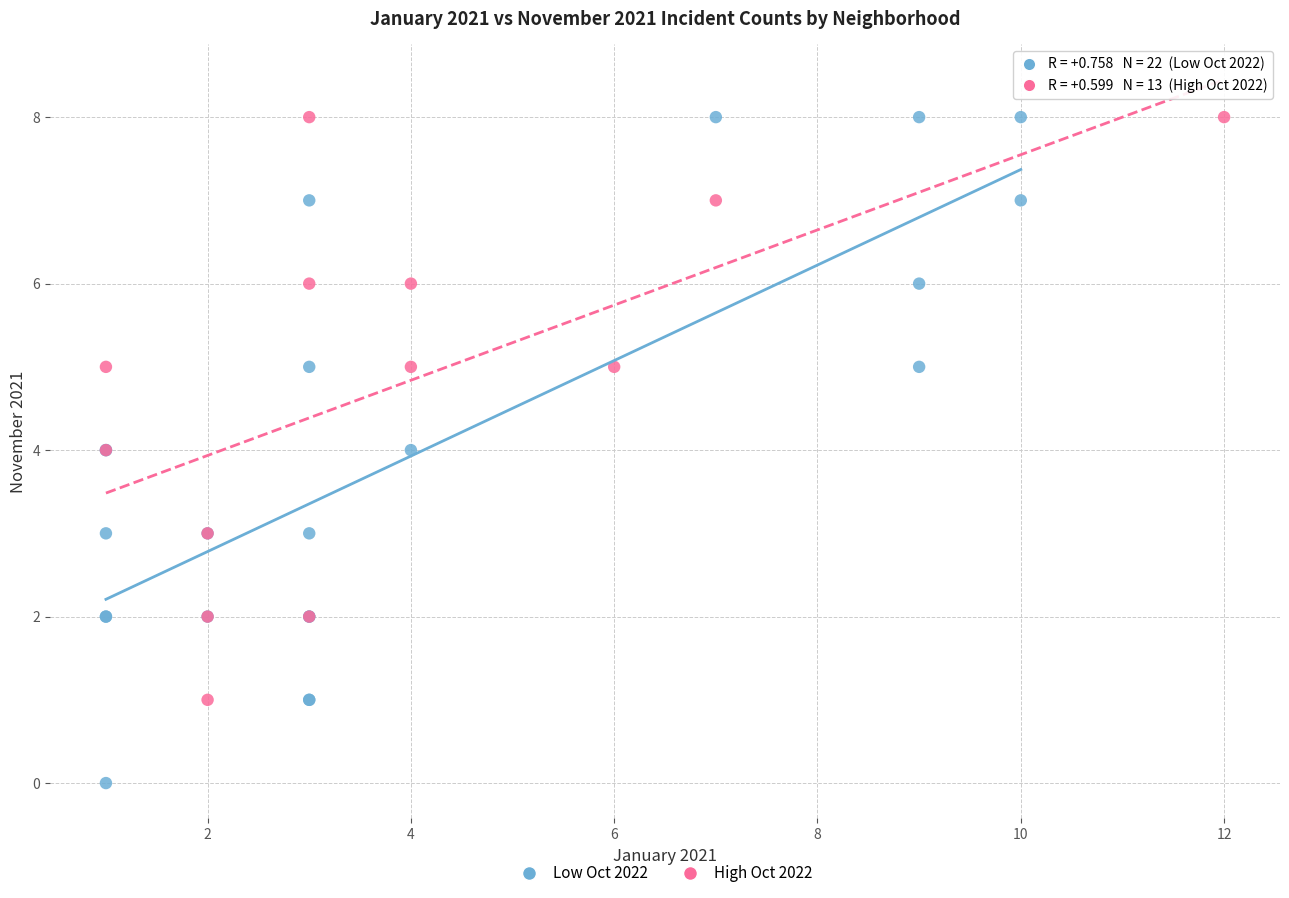

Which series has the largest Y range (max minus min)?

Low Oct 2022